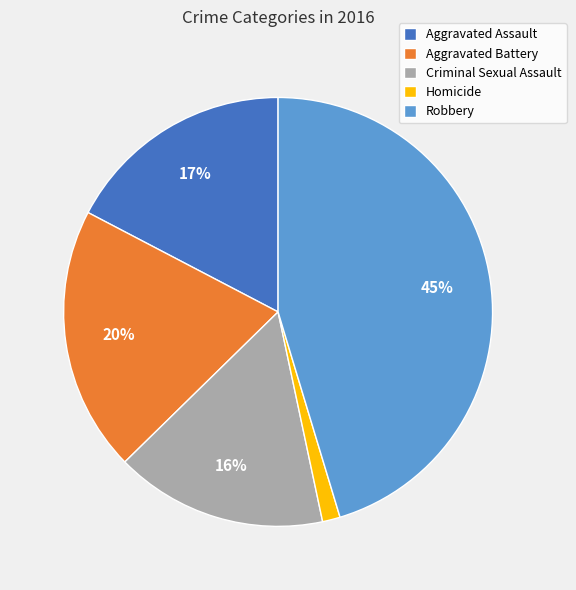

Does Homicide represent more than half of the total?

No